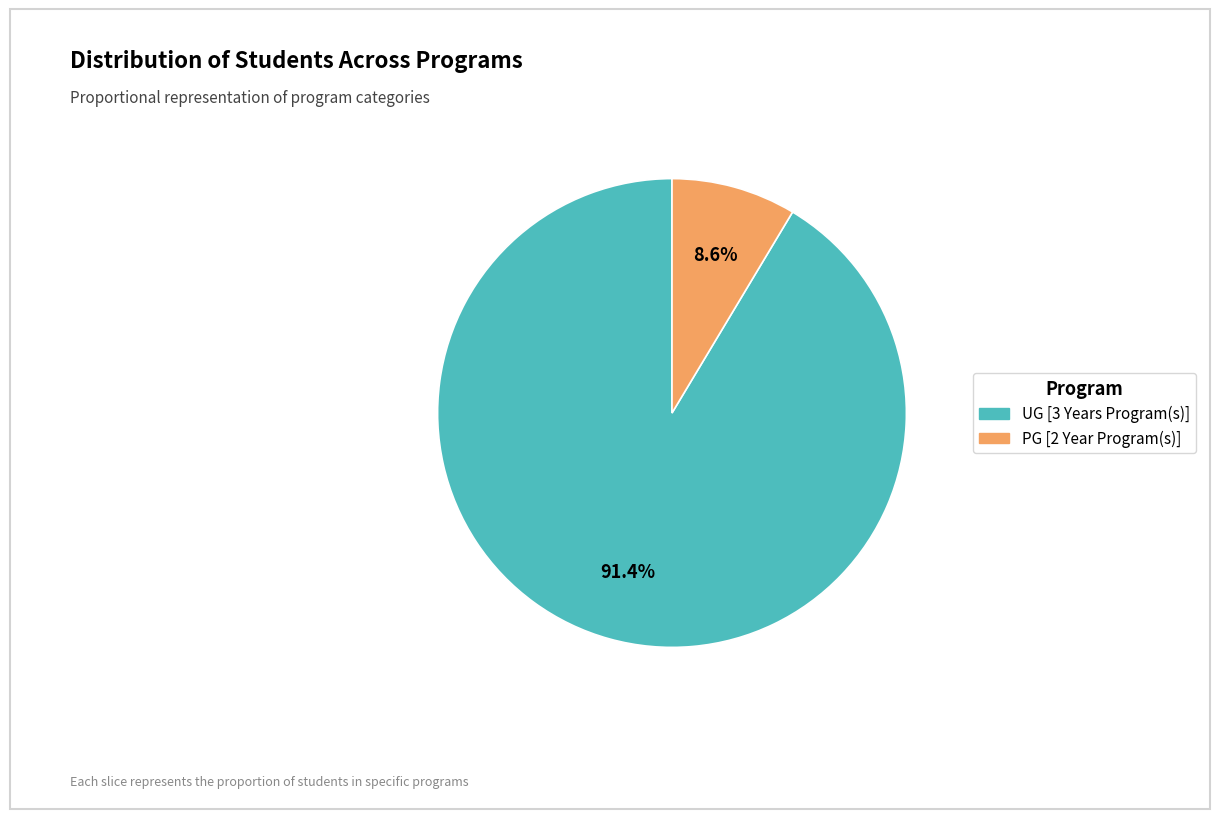

Which category accounts for the majority?

UG [3 Years Program(s)]